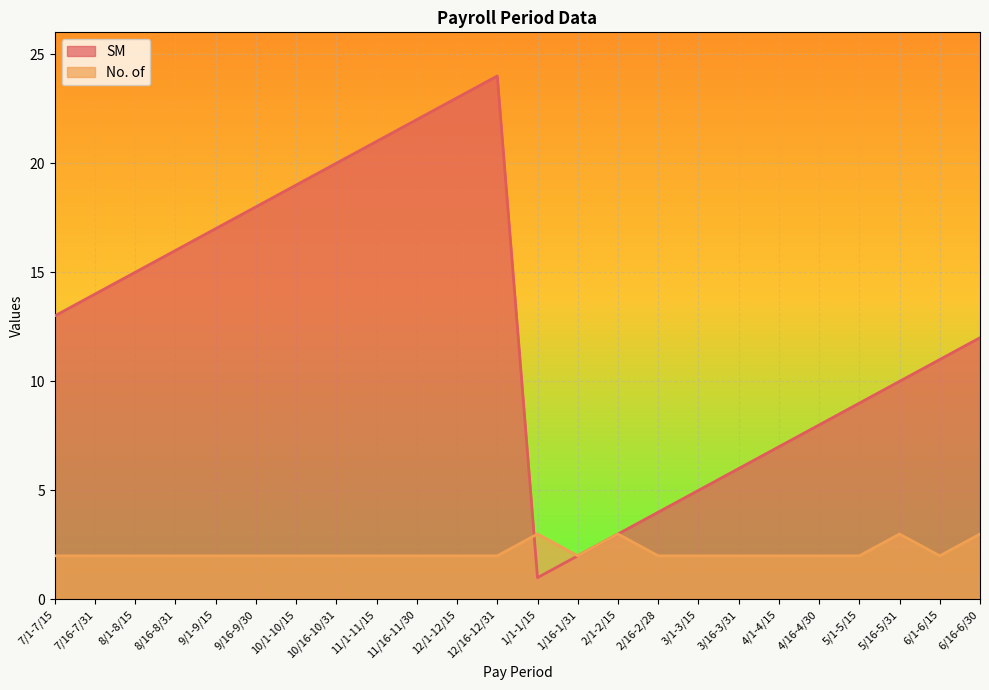

What is the total value across all series at 10/1-10/15?

21